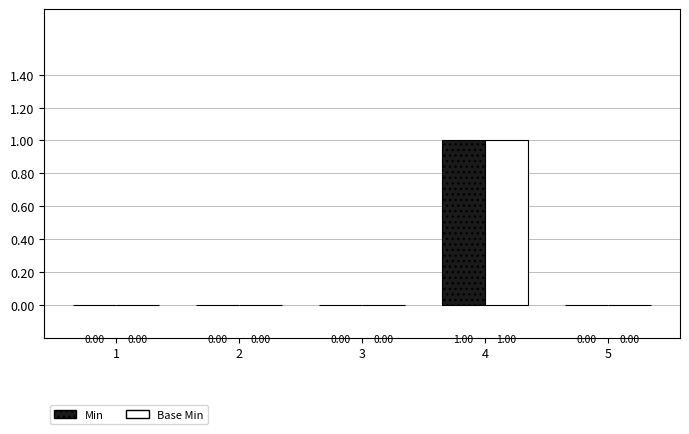

At which category is the sum across all series the highest?

4